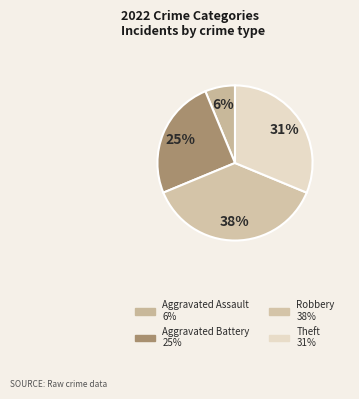

Which slice is the smallest?

Aggravated Assault